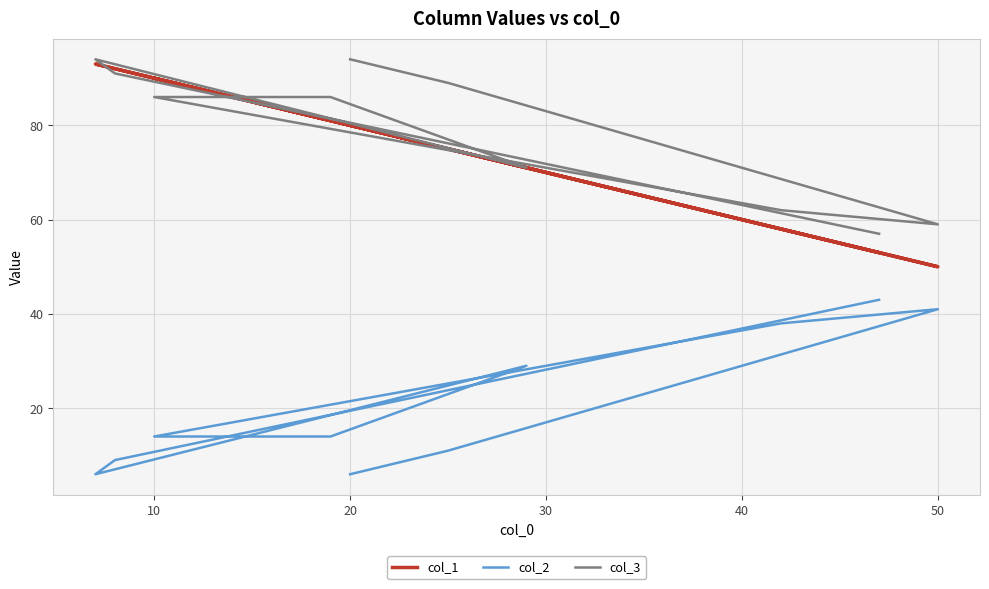

Which series changed the most between 40 and 50?

col_1